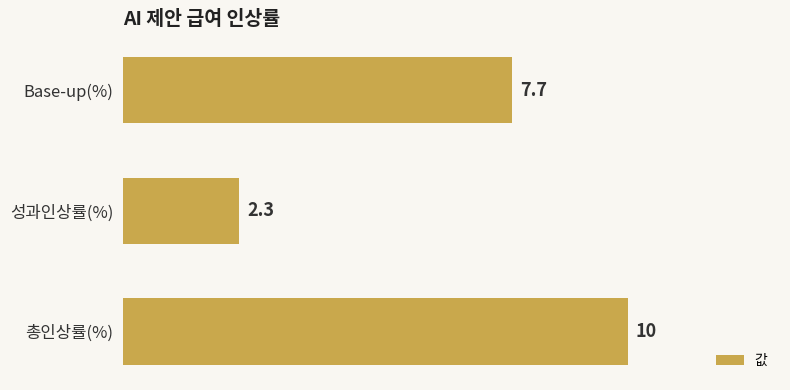

How many data points are above 7?

2